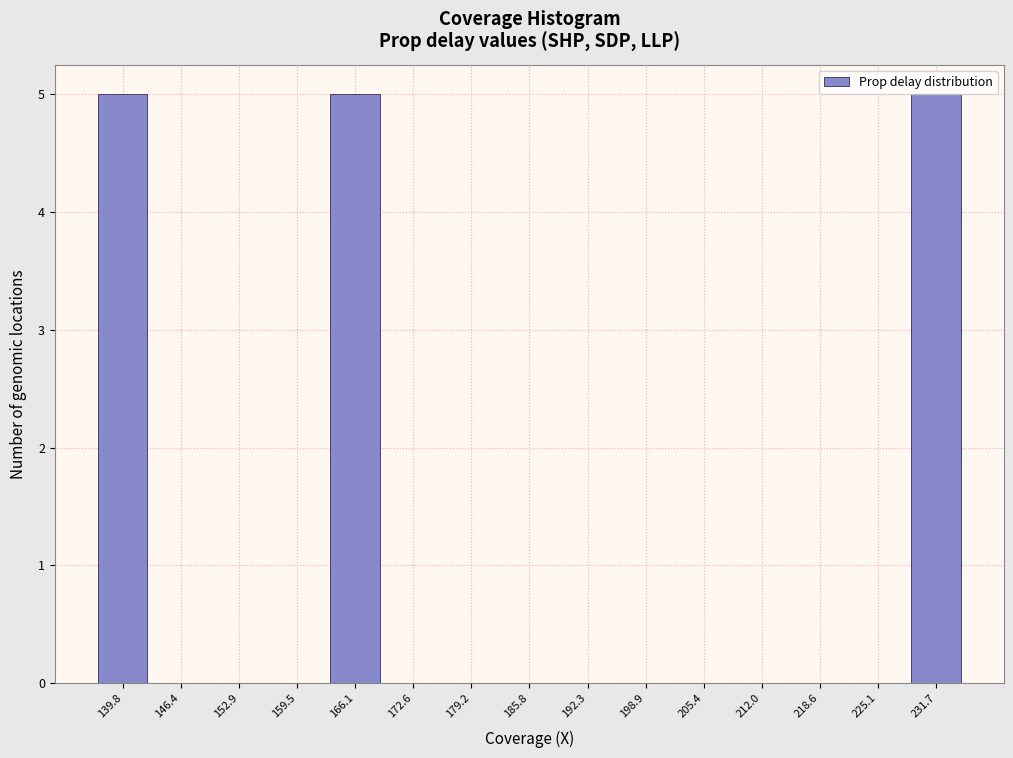

Reading right to left, extract all data points from this chart.

231.7=5	225.1=0	218.6=0	212.0=0	205.4=0	198.9=0	192.3=0	185.8=0	179.2=0	172.6=0	166.1=5	159.5=0	152.9=0	146.4=0	139.8=5